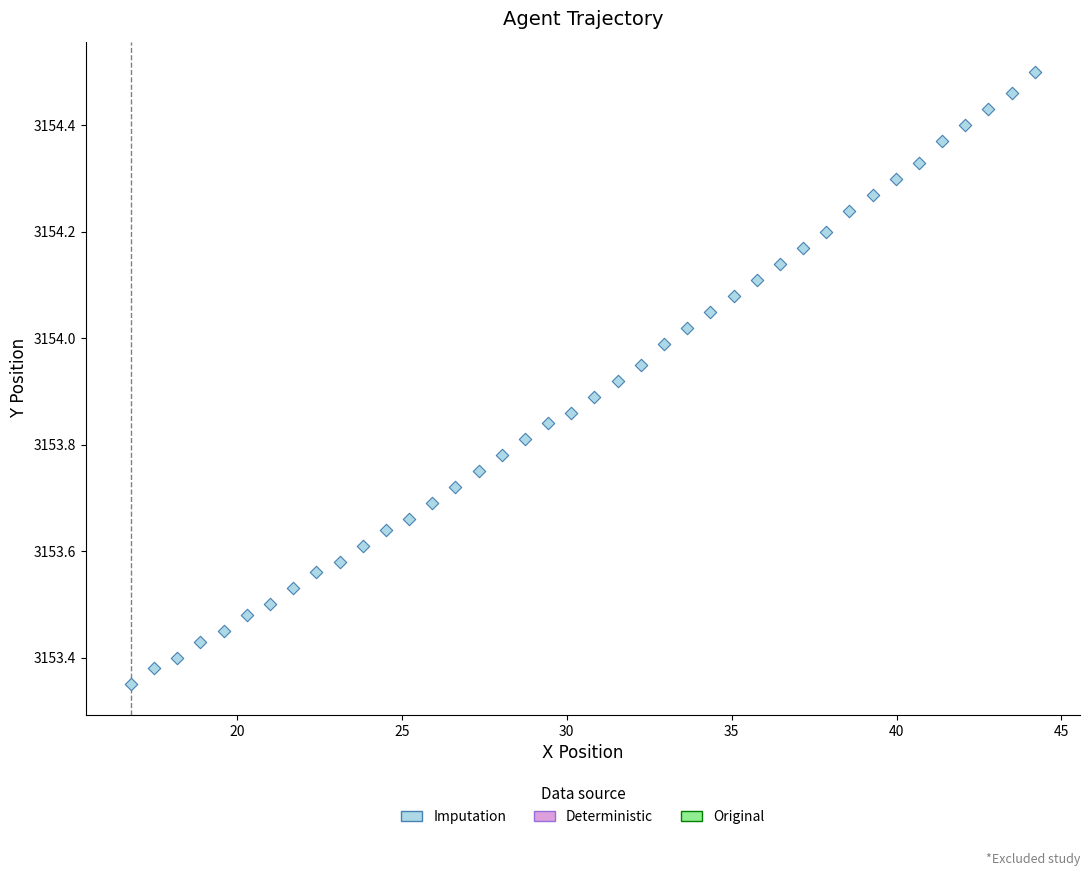

What is the range of X values (max minus min)?

27.4